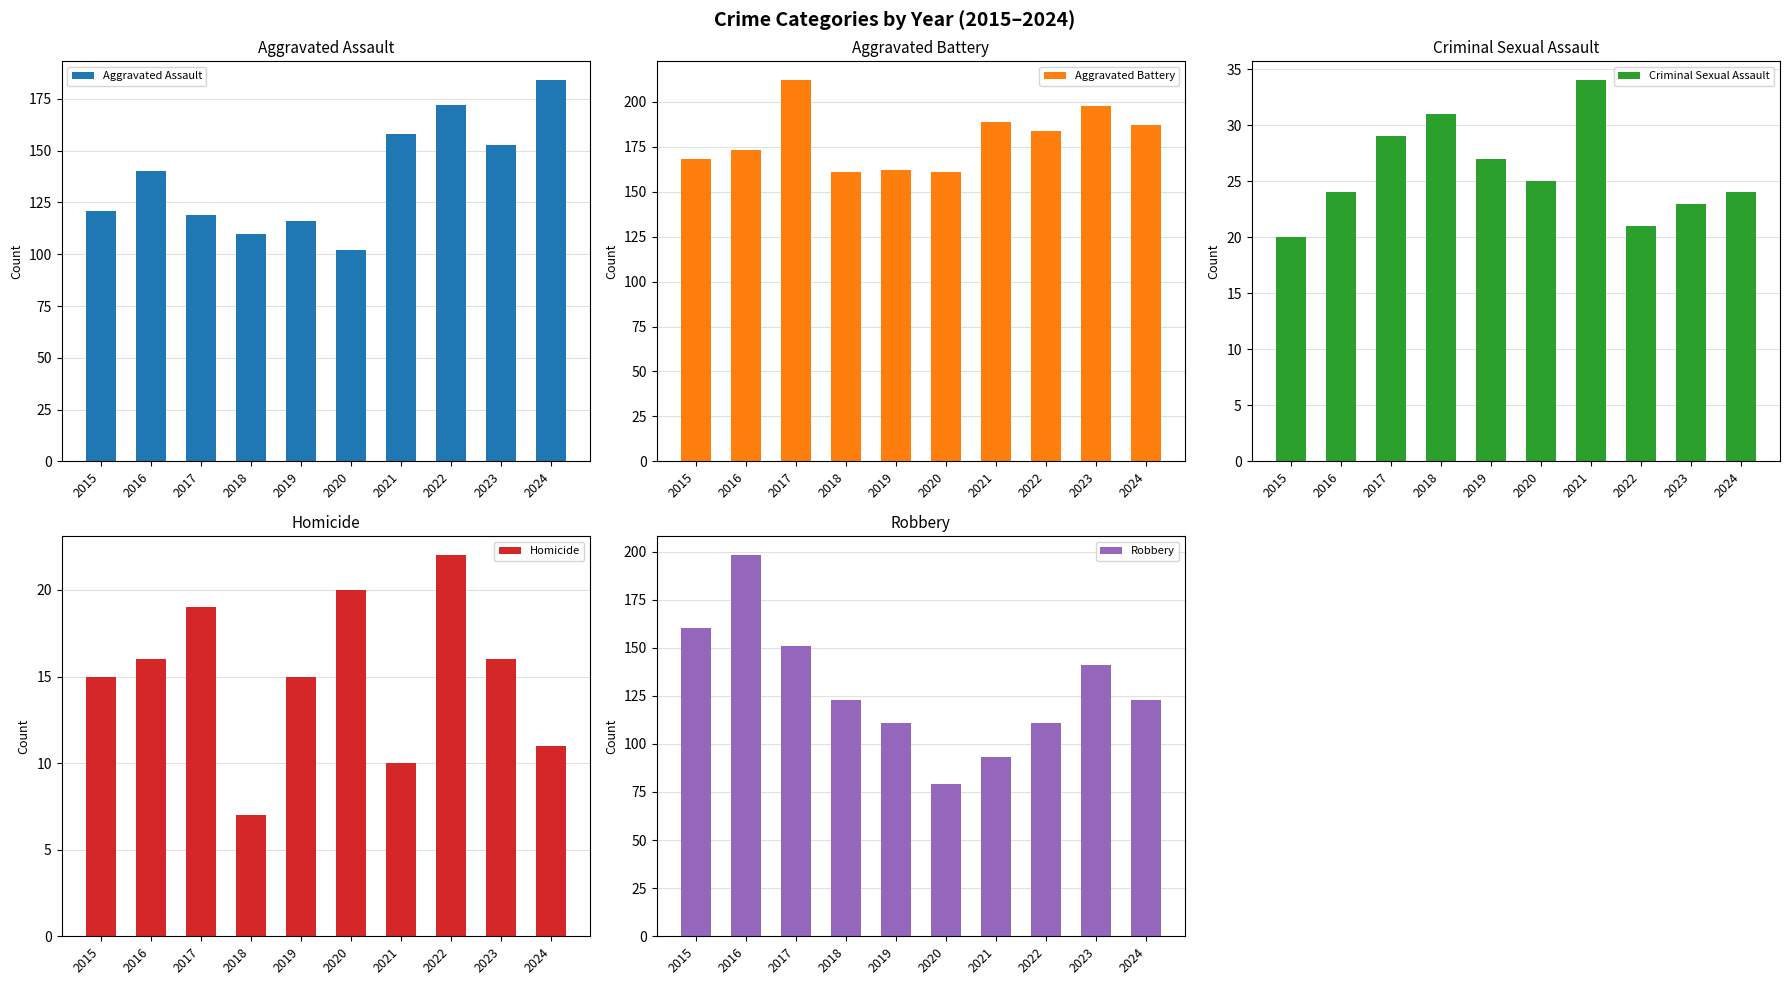

What is the total value across all series at 2018?

432